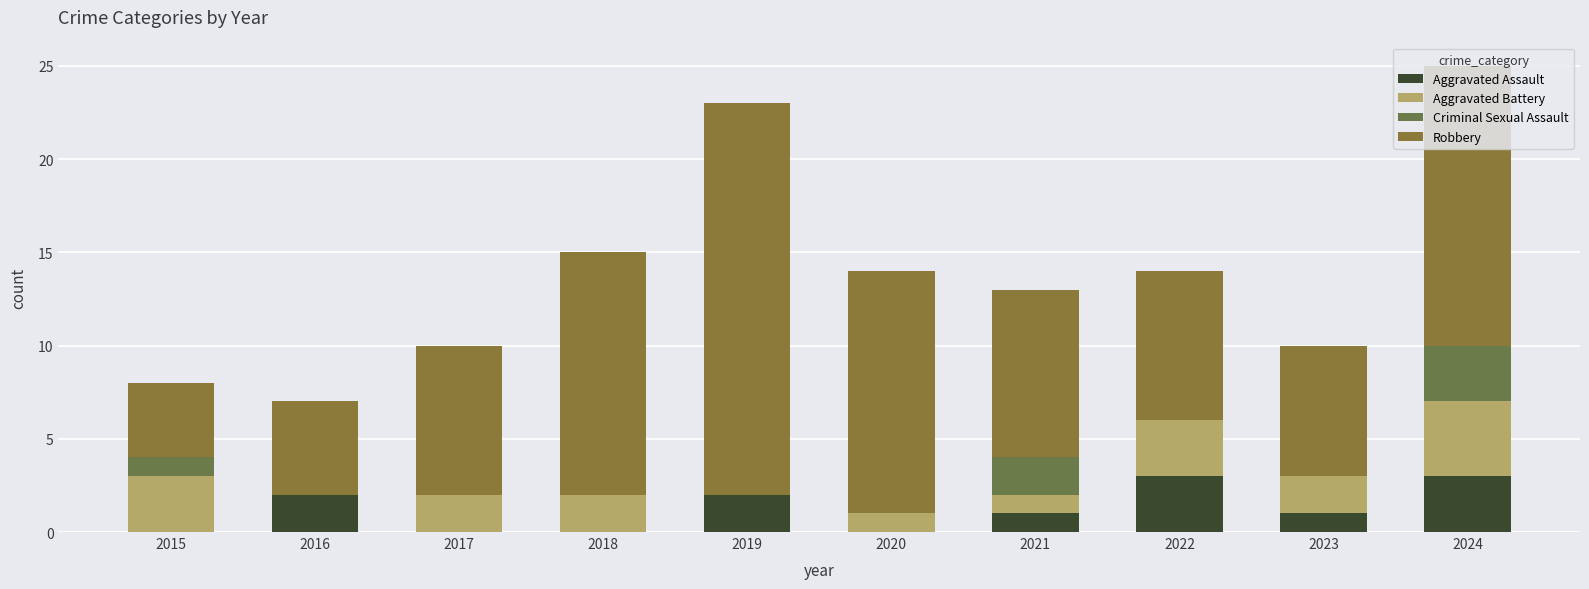

At which label does Aggravated Assault first exceed 1?

2016